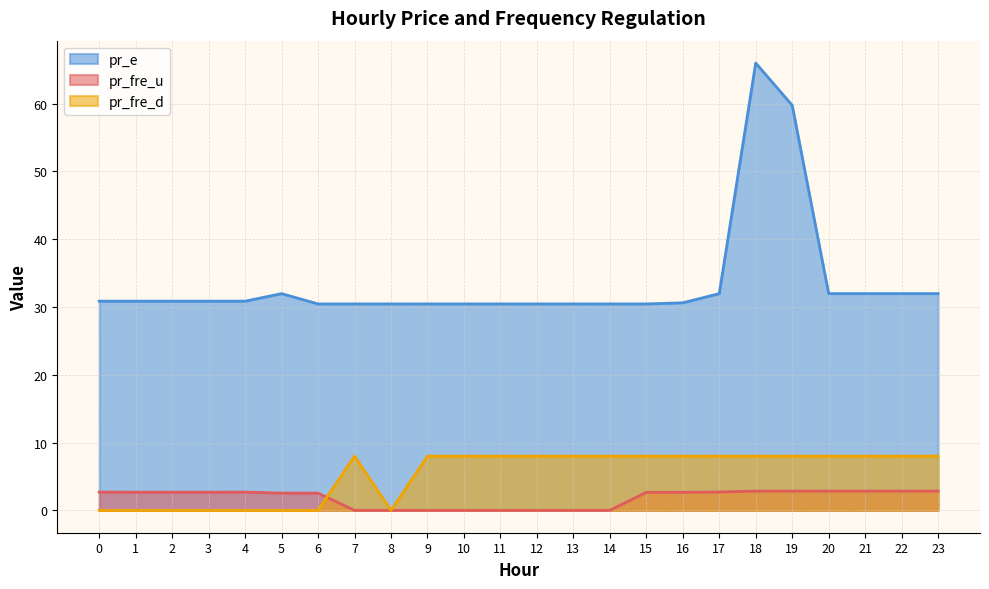

Does the chart have visible grid lines?

Yes